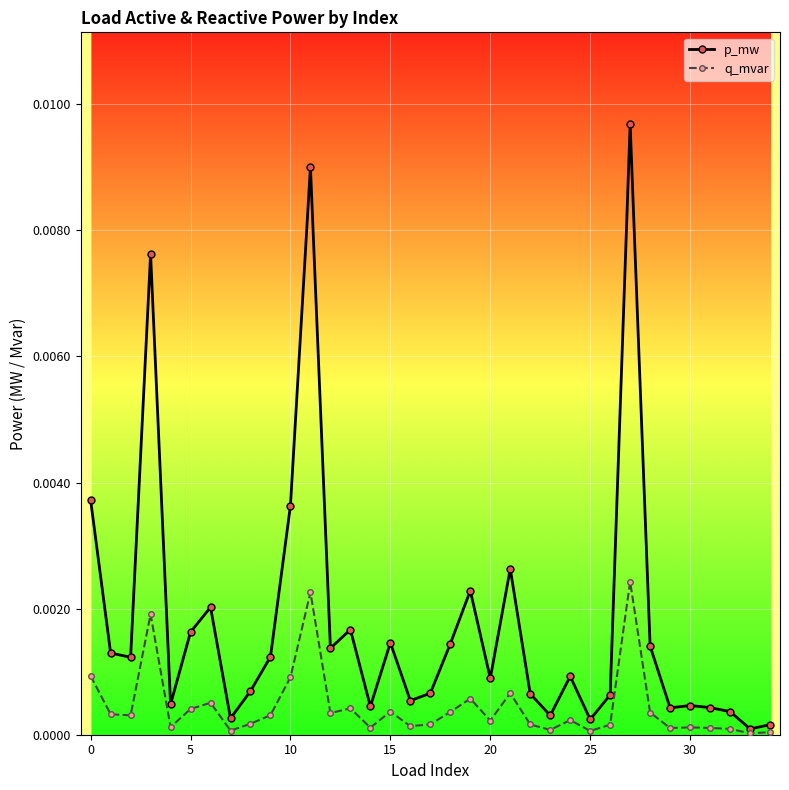

Is this an area chart (filled region under the line)?

No